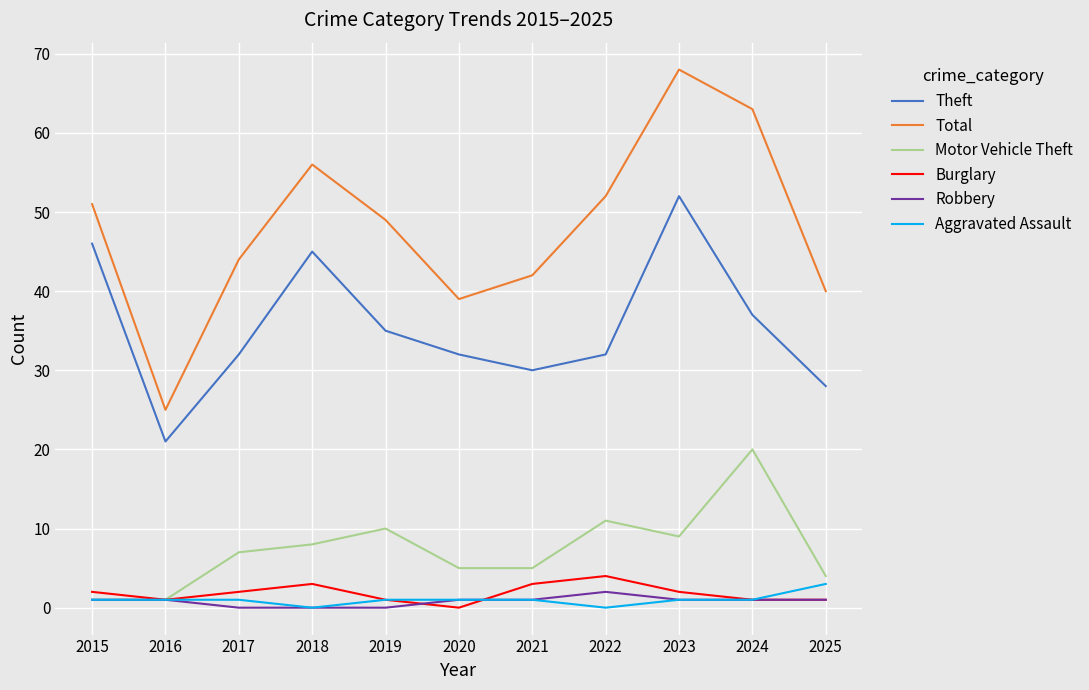

Count the number of data series in this chart.

6